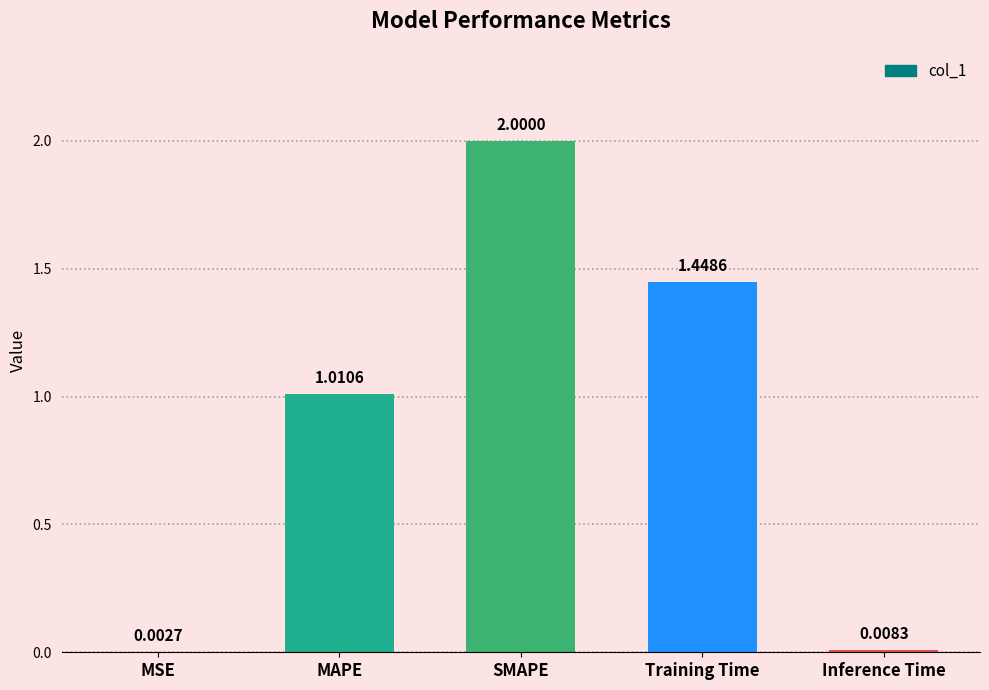

Between Training Time and Inference Time, which is larger?

Training Time